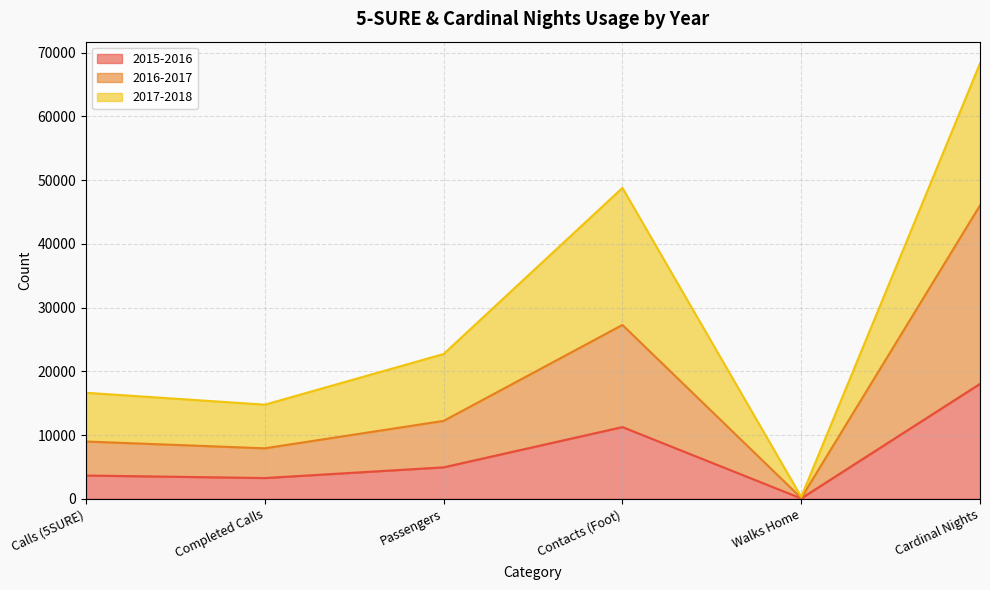

What are all the series names shown in the legend?

2015-2016, 2016-2017, 2017-2018